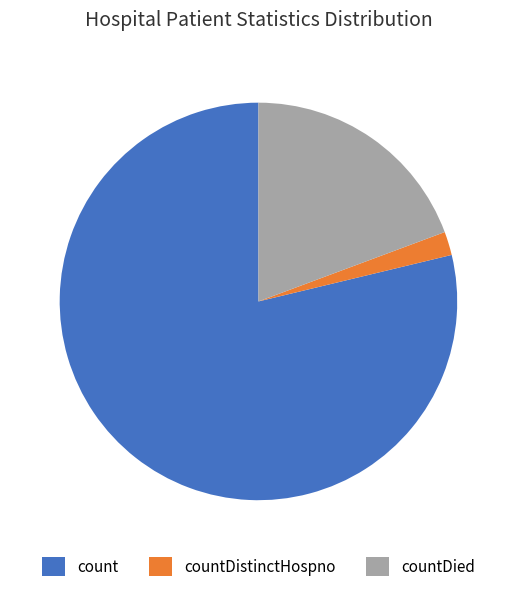

Which slice is the smallest?

countDistinctHospno